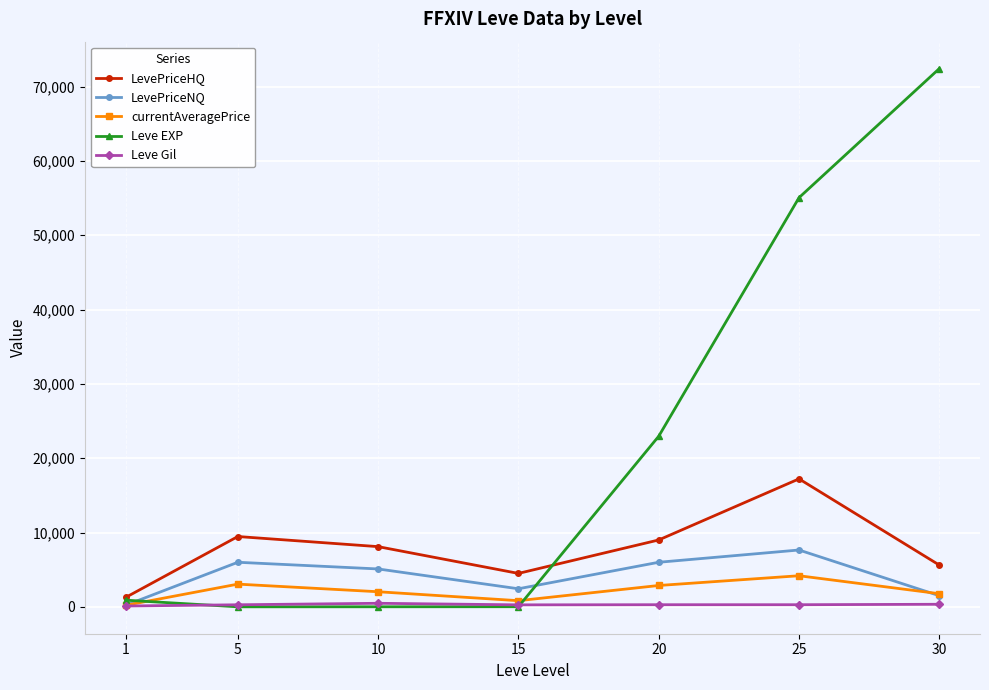

Is it true that currentAveragePrice equals 205.7 at 1?

True